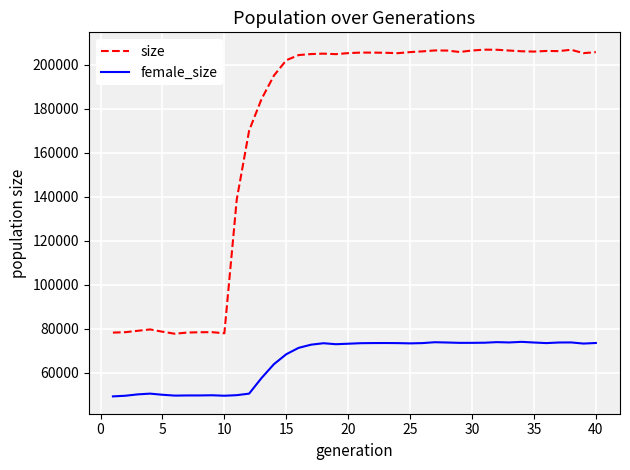

What is the highest value of the size series?

206951